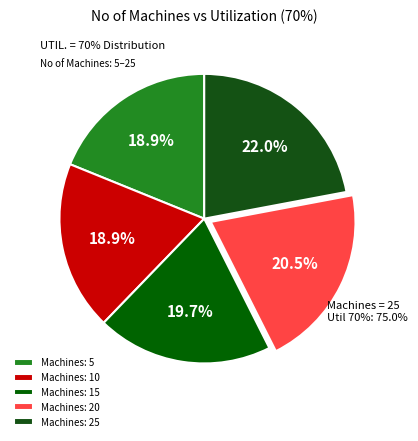

Rank the categories by value from lowest to highest.

5, 10, 15, 20, 25